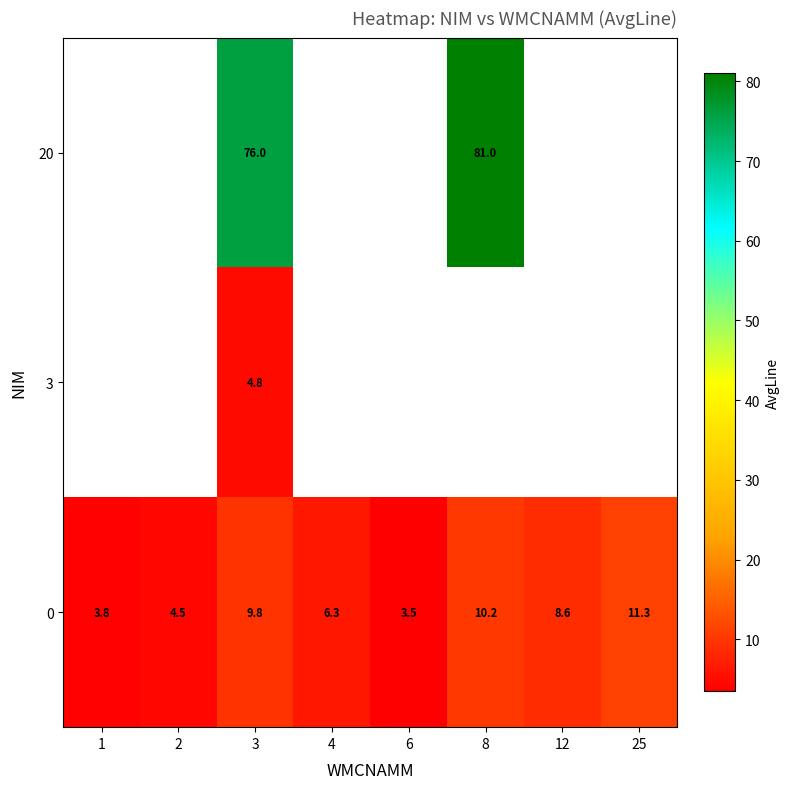

The value of row_0 at 6 is 3.5. True or false?

True